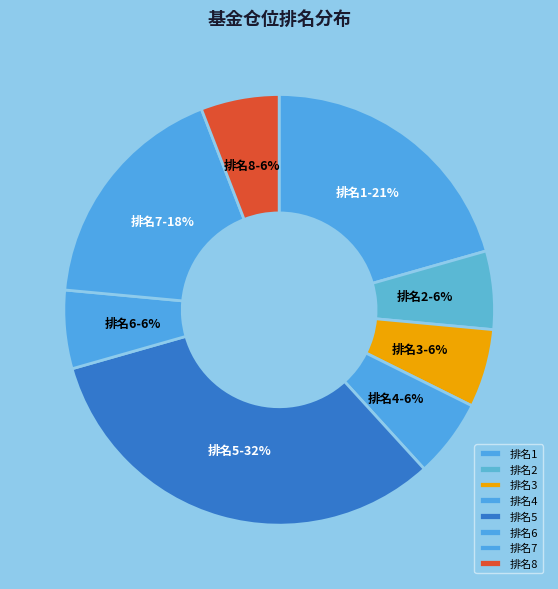

Count the number of slices in the pie.

8